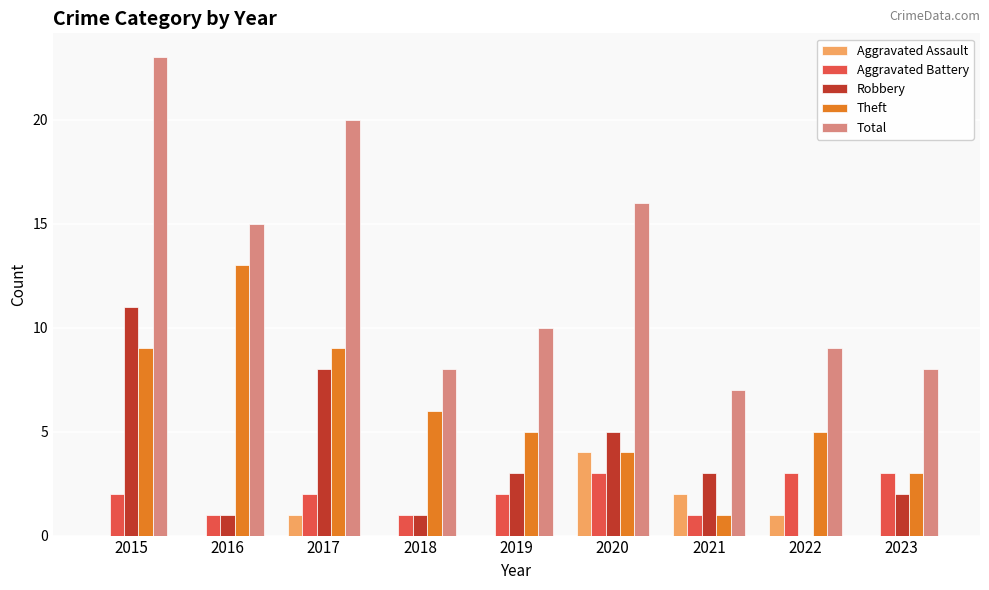

Which series changed the most between 2015 and 2022?

Total